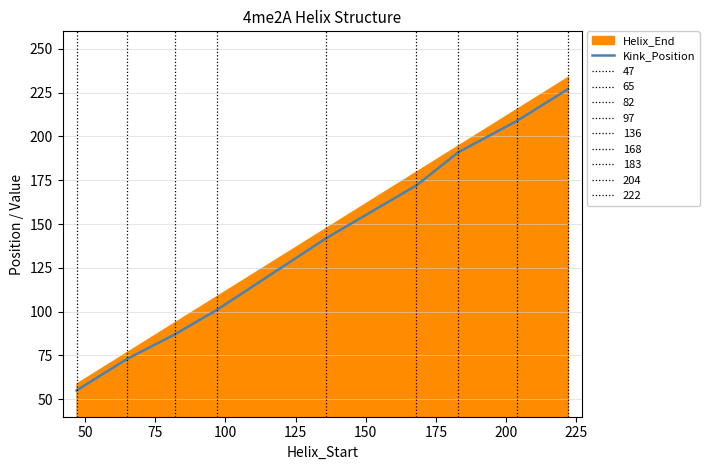

What is the smallest value displayed?

55